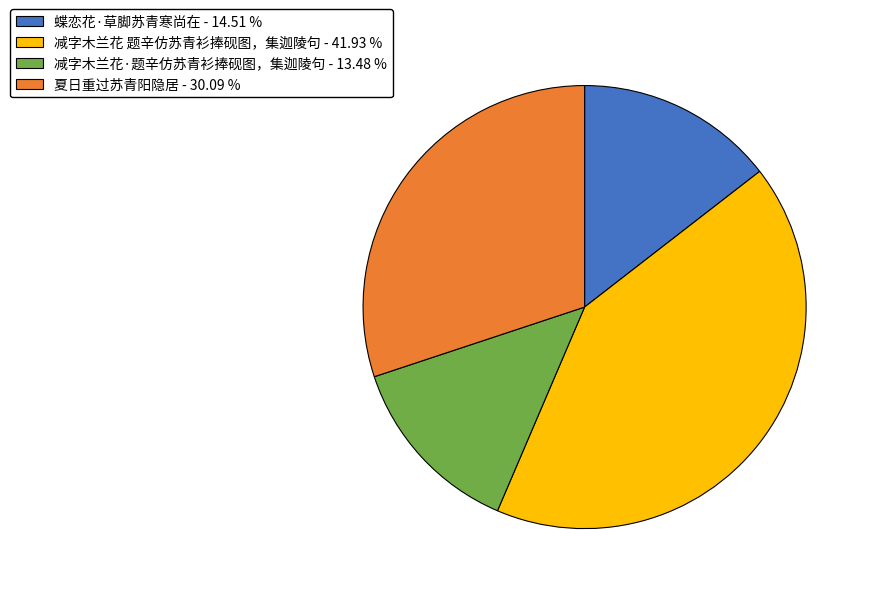

Do 减字木兰花 题辛仿苏青衫捧砚图，集迦陵句 - 41.93 % and 夏日重过苏青阳隐居 - 30.09 % together represent more than half of the pie?

Yes